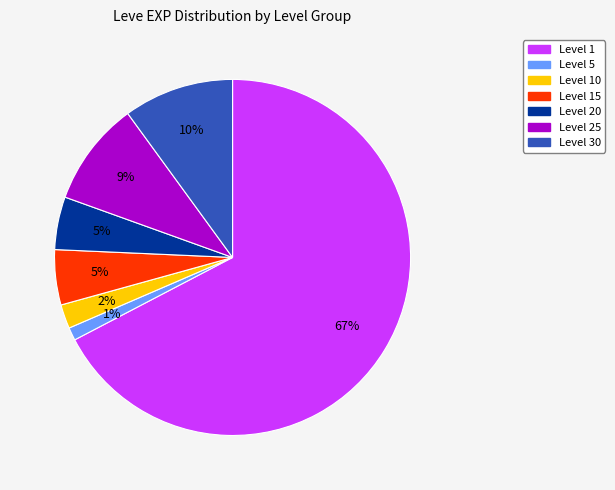

Is there any slice that represents more than half of the pie?

Yes